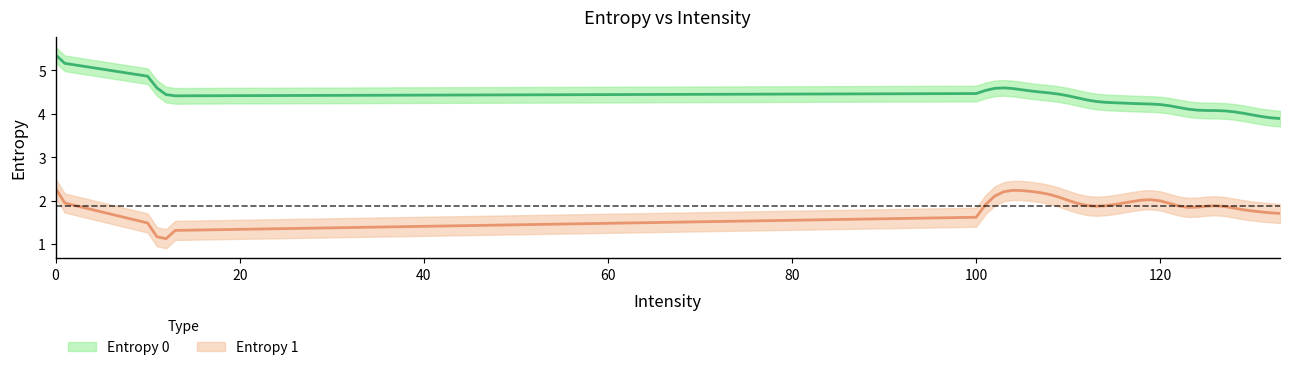

True or false: Entropy 1 and Entropy 0 cross at least once.

False